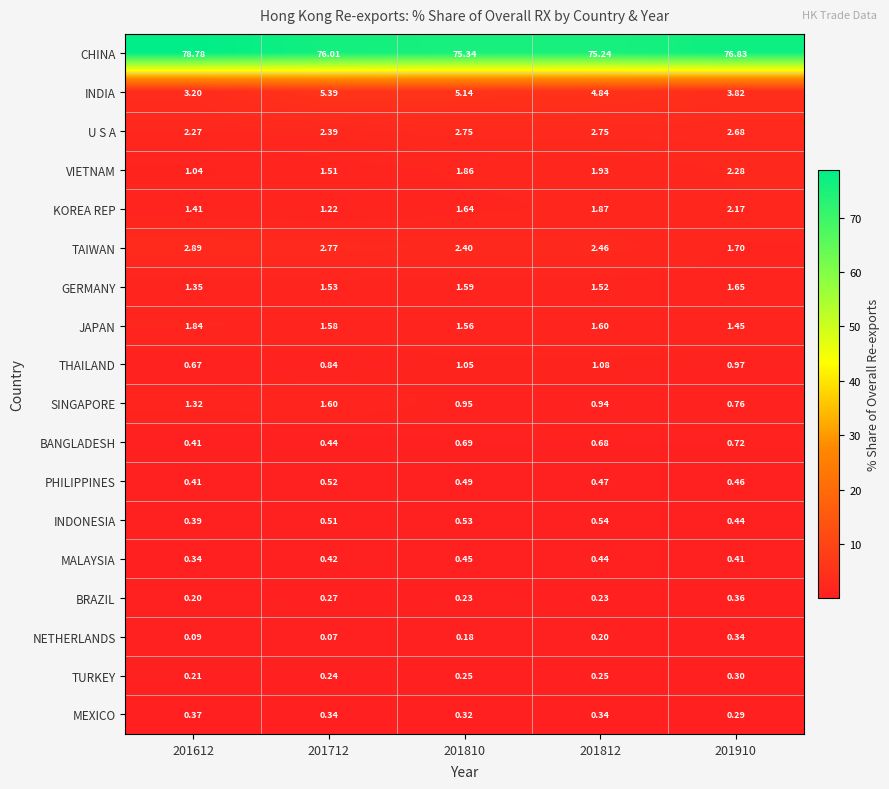

Rank the series at 201712 from lowest to highest value.

NETHERLANDS, TURKEY, BRAZIL, MEXICO, MALAYSIA, BANGLADESH, INDONESIA, PHILIPPINES, THAILAND, KOREA REP, VIETNAM, GERMANY, JAPAN, SINGAPORE, U S A, TAIWAN, INDIA, CHINA